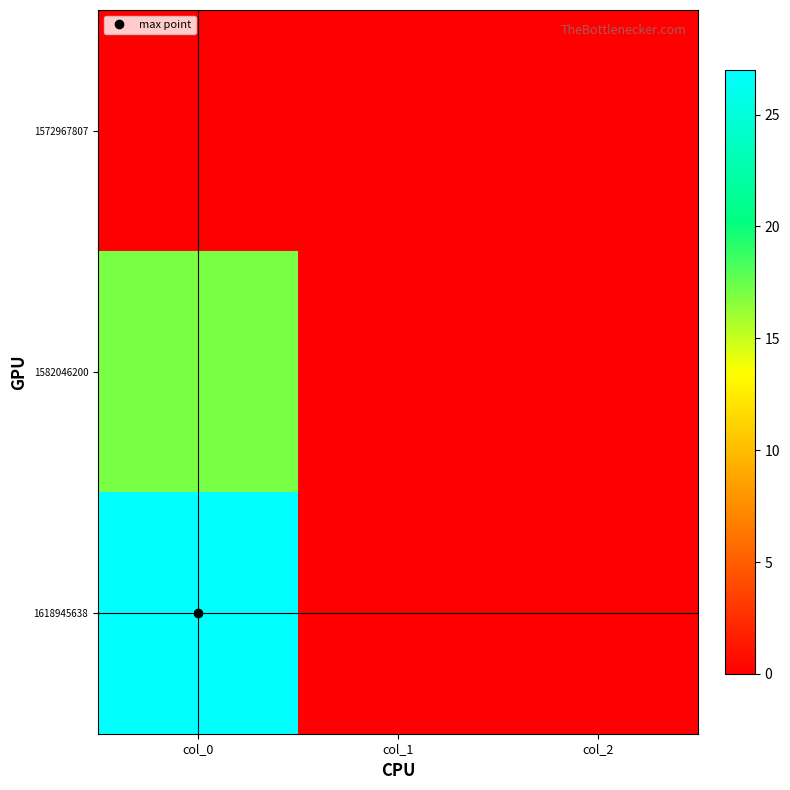

Which category has the highest value across all series?

col_0